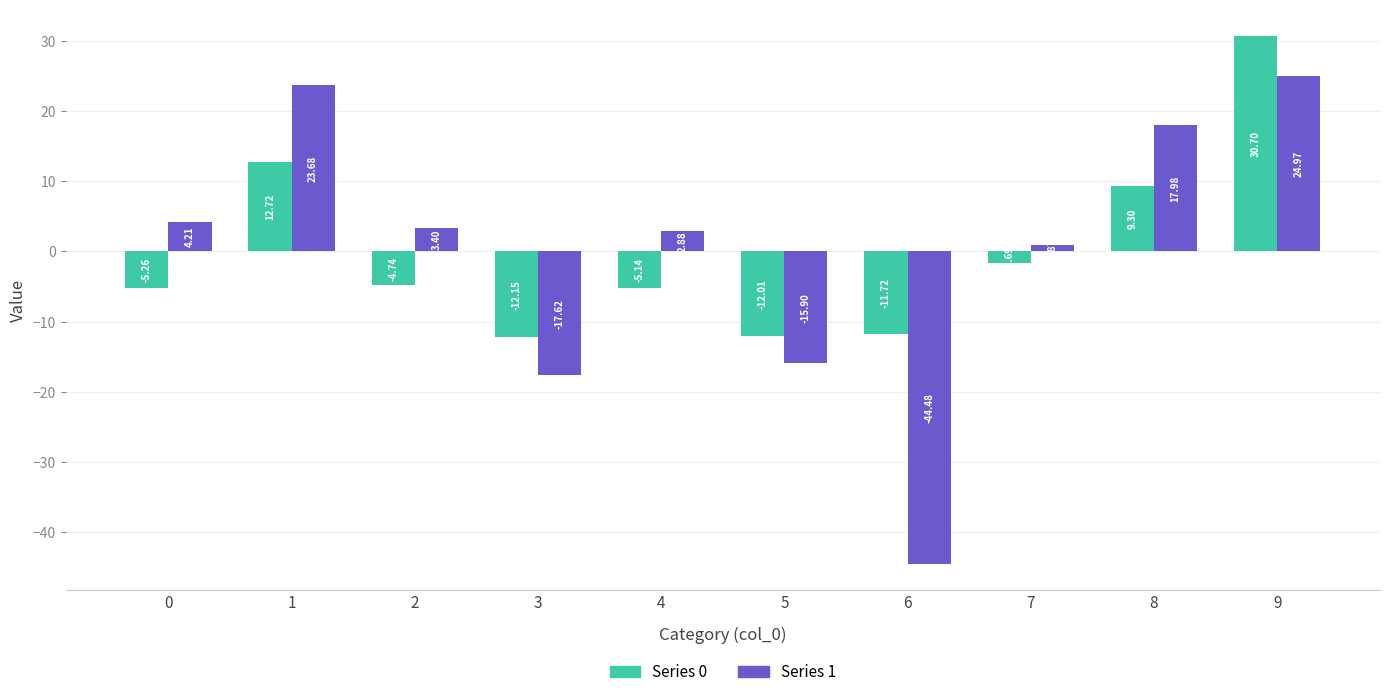

Rank the series at 7 from lowest to highest value.

Series 0, Series 1